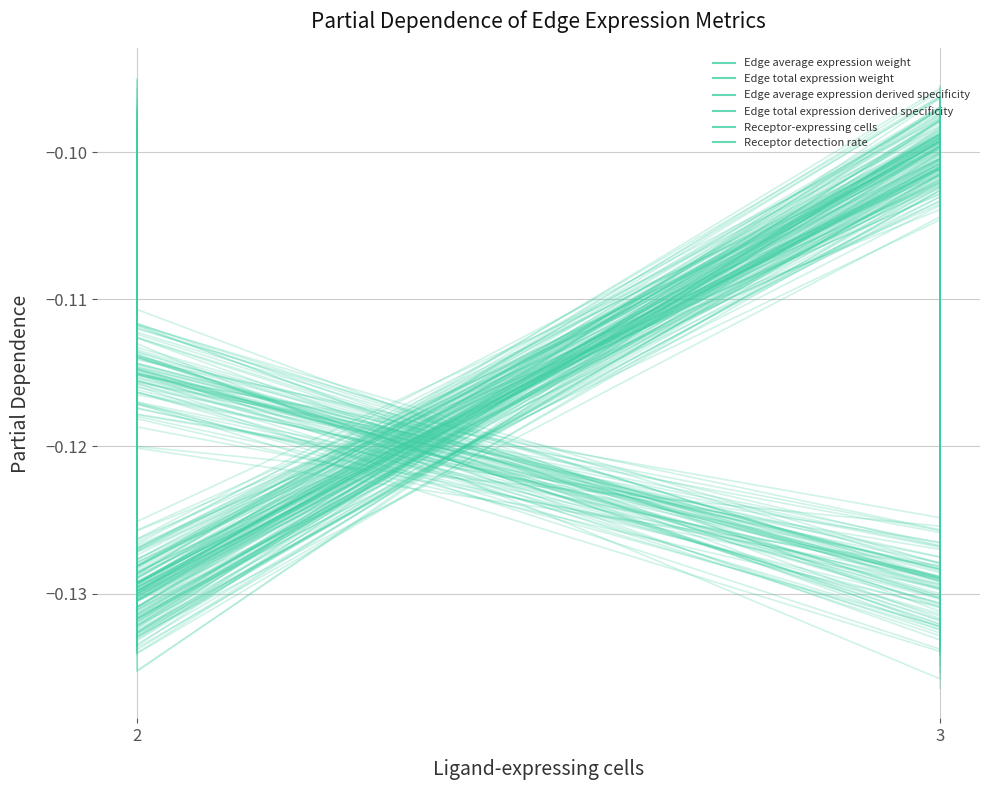

The Receptor detection rate series shows -0.1 at 3. True or false?

False